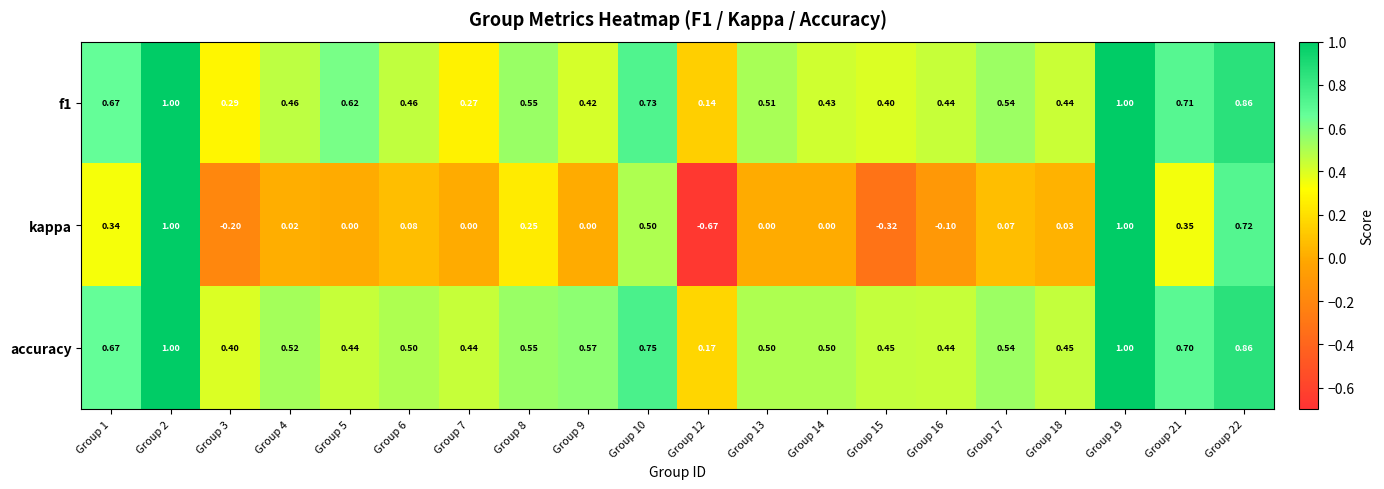

Between Group 5 and Group 17, which series saw the biggest shift?

accuracy